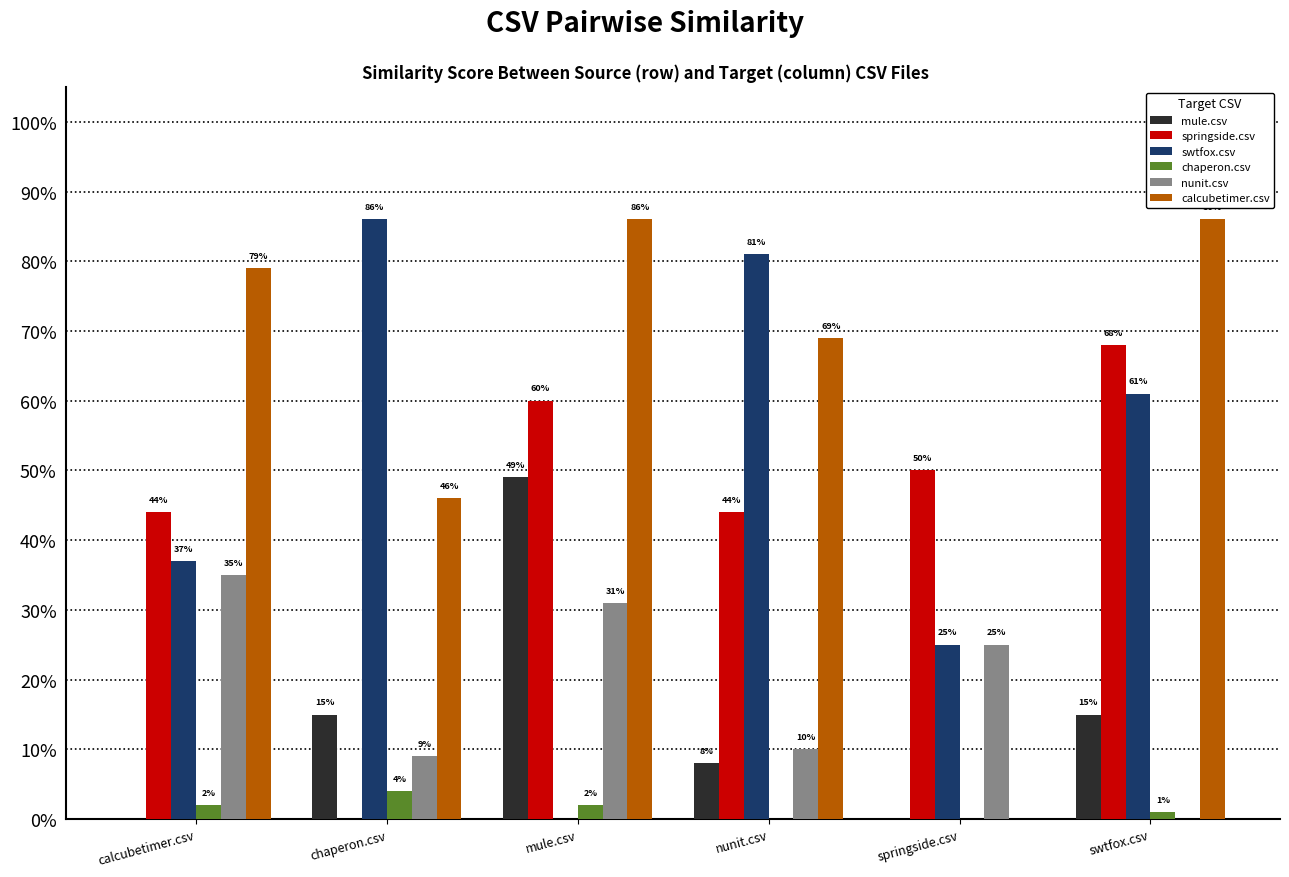

Does the chart contain stacked bars?

No